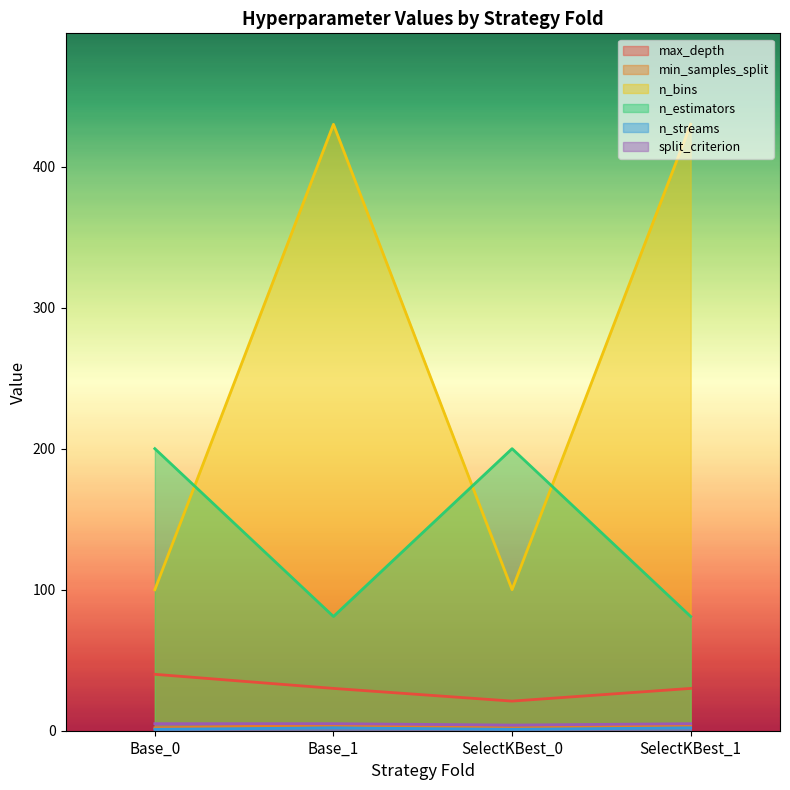

At which category is the sum across all series the highest?

Base_1